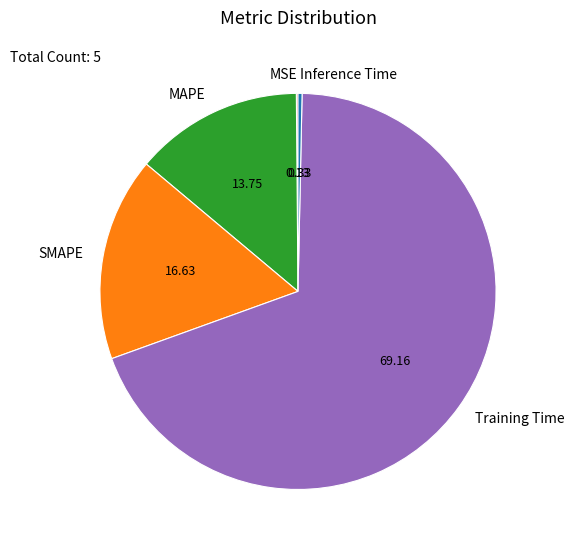

Is it true that Inference Time is 0% of the pie?

True